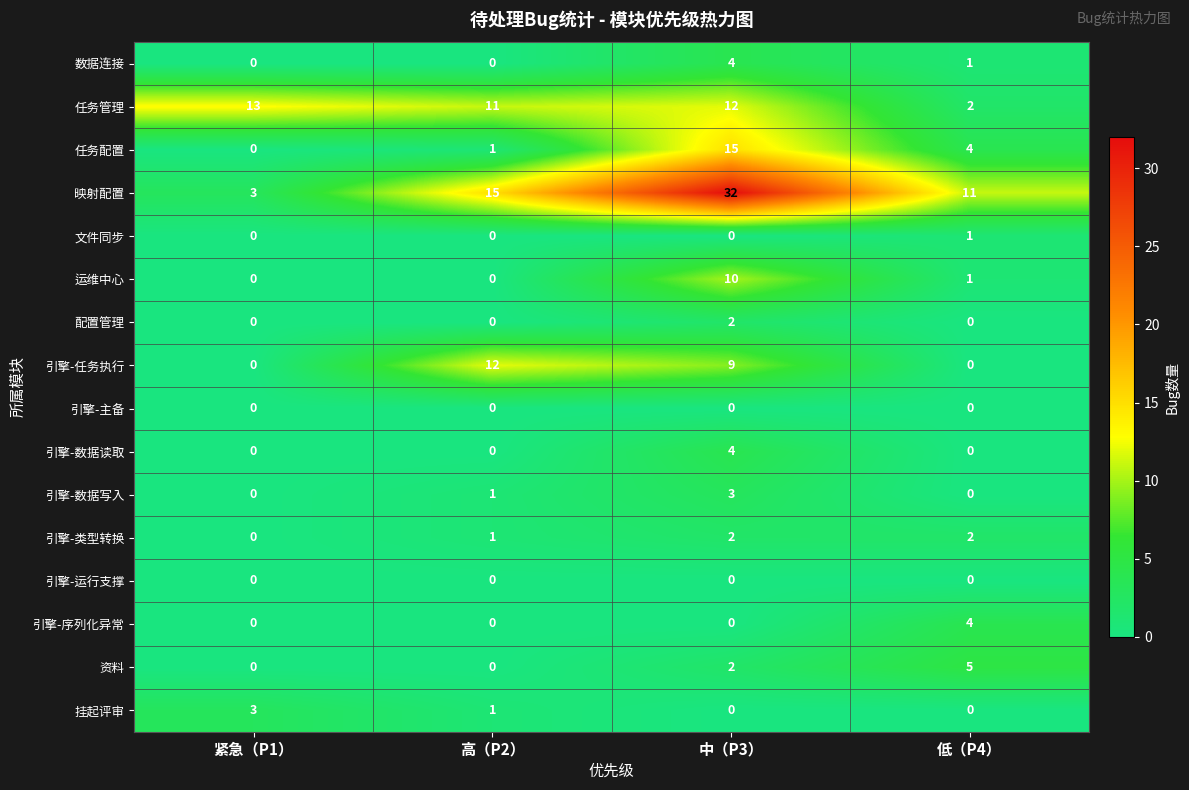

List the labels in order of 任务配置 value, largest first.

中（P3）, 低（P4）, 高（P2）, 紧急（P1）